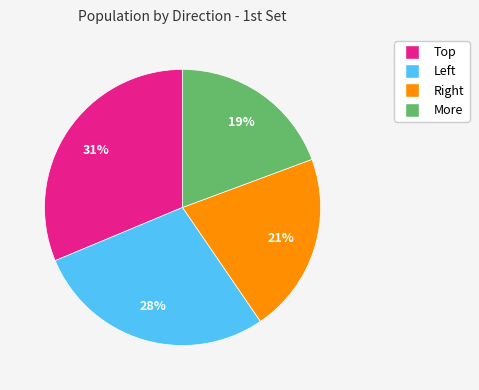

To the nearest percent, what portion does More represent?

19%